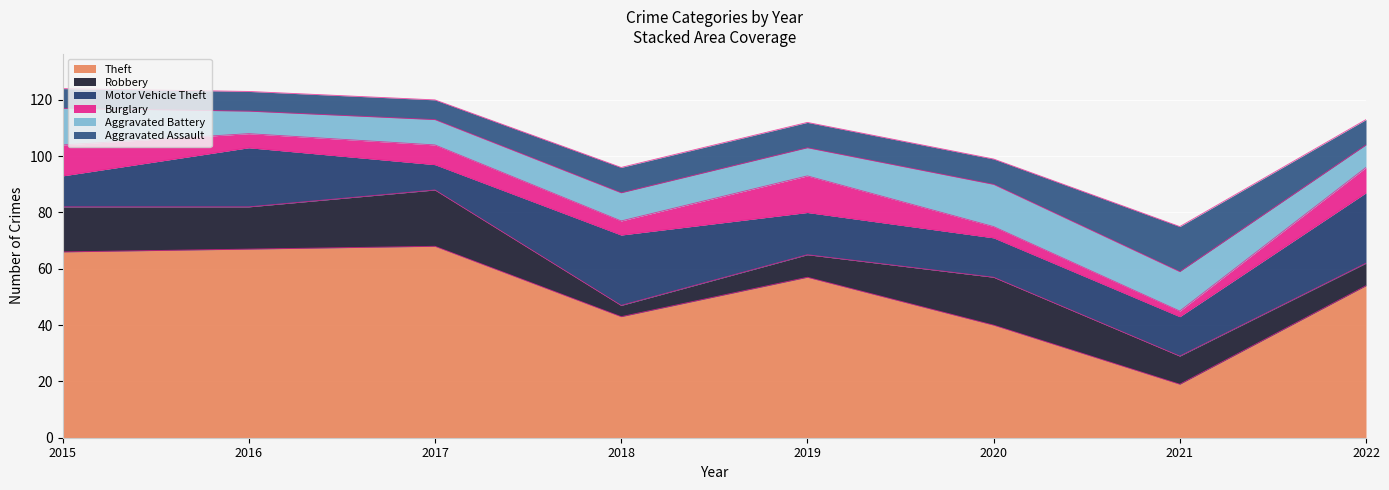

The value of Robbery at 2020 is 10. True or false?

False